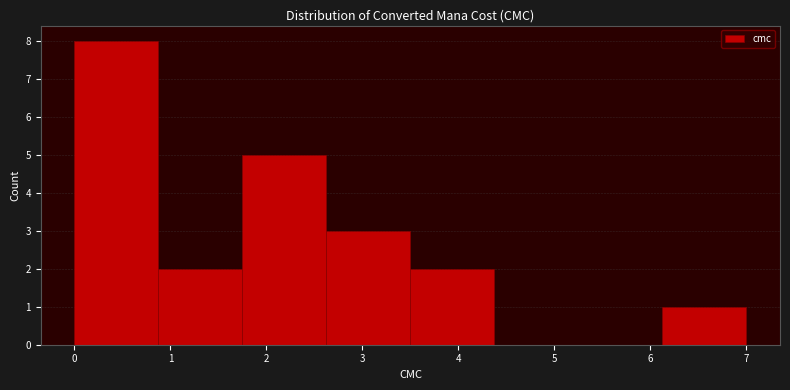

Which range on the x-axis has the tallest bar?

0.0 to 0.9